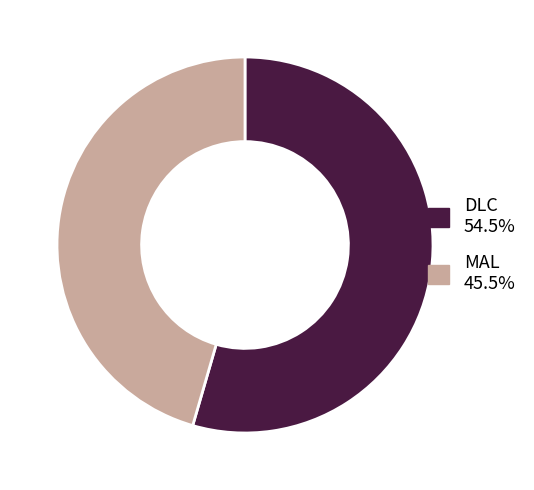

The DLC slice represents 54% of the pie. True or false?

True